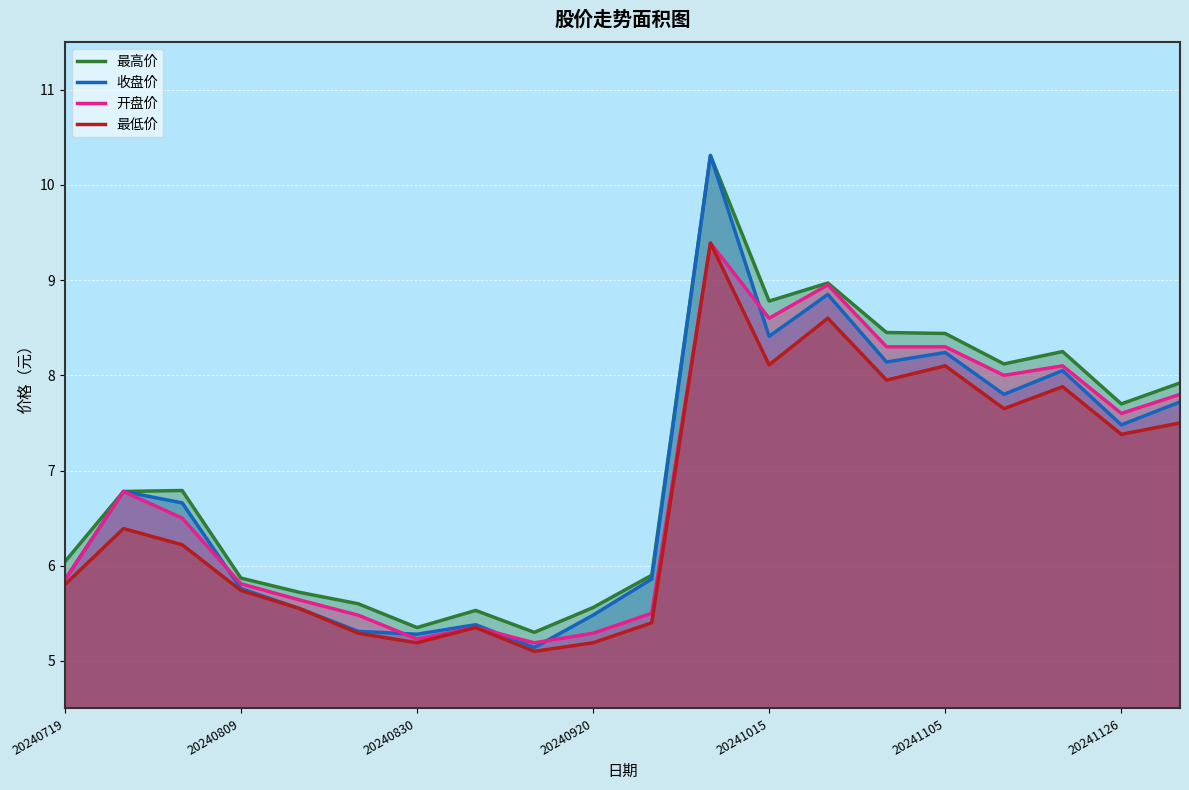

True or false: 收盘价 and 最低价 cross at least once.

False